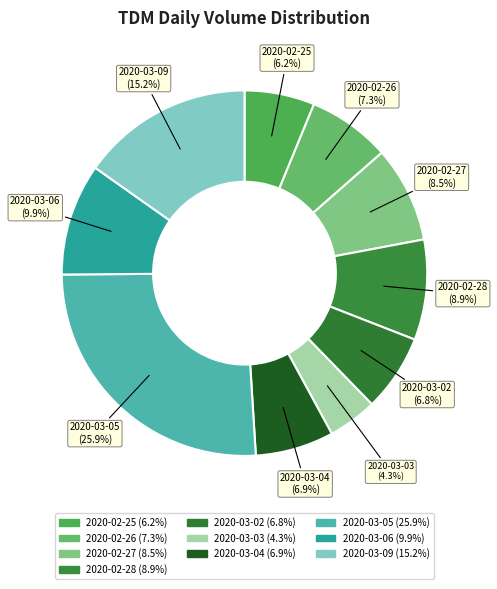

The 2020-02-25 slice represents 15% of the pie. True or false?

False